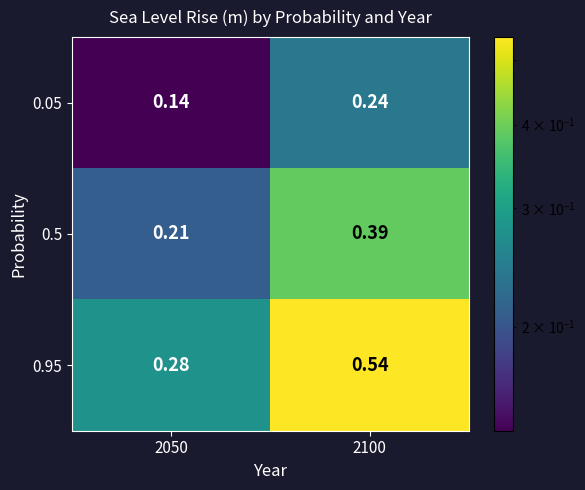

Which series has the widest spread of values?

0.95